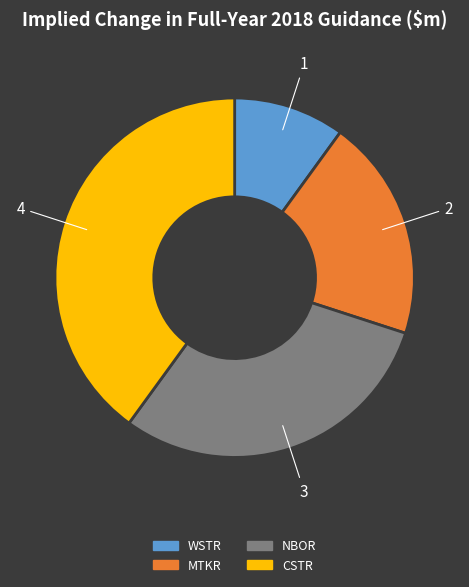

Which category has the smallest portion of the pie?

WSTR